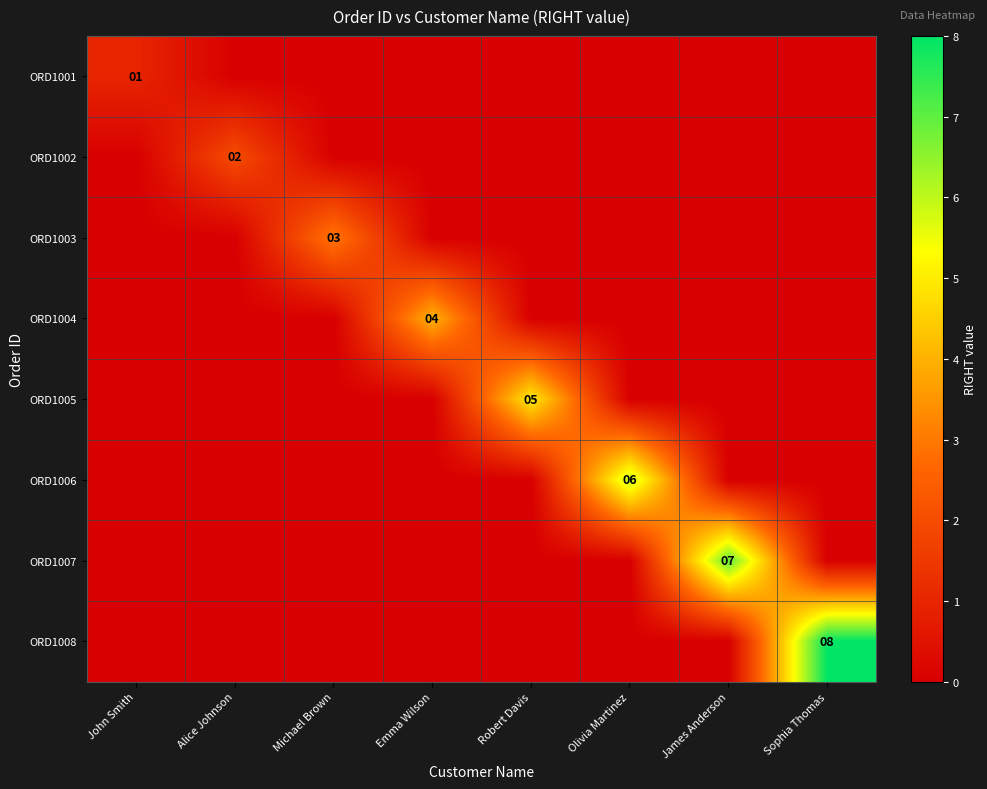

Is it true that ORD1001 equals 0 at John Smith?

False